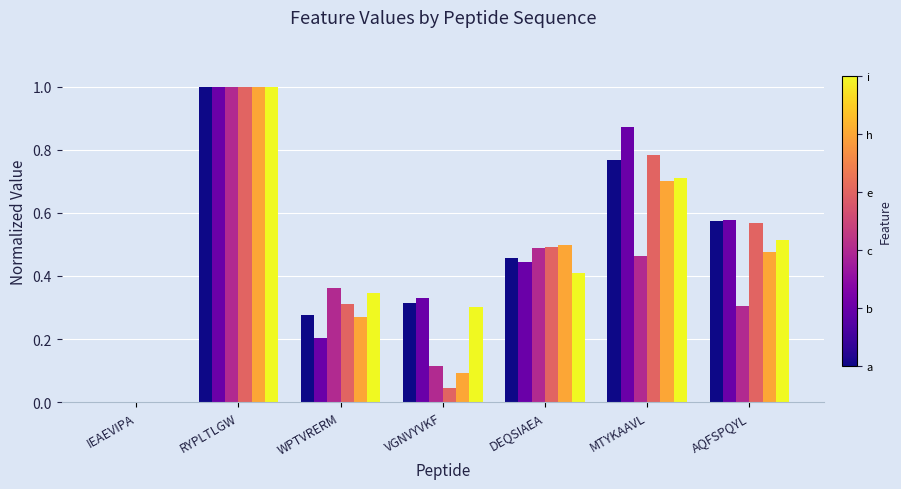

How many groups of bars are there?

7